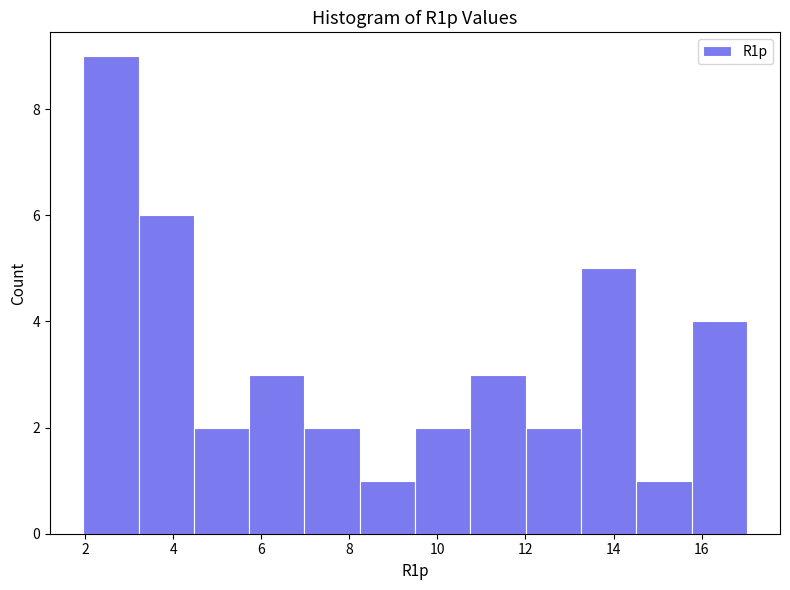

What is the height of the bar covering 2.0 to 3.2 on the x-axis? Neither the bar edges nor the heights are printed on the chart, so give them approximately, as read against the axes.

9